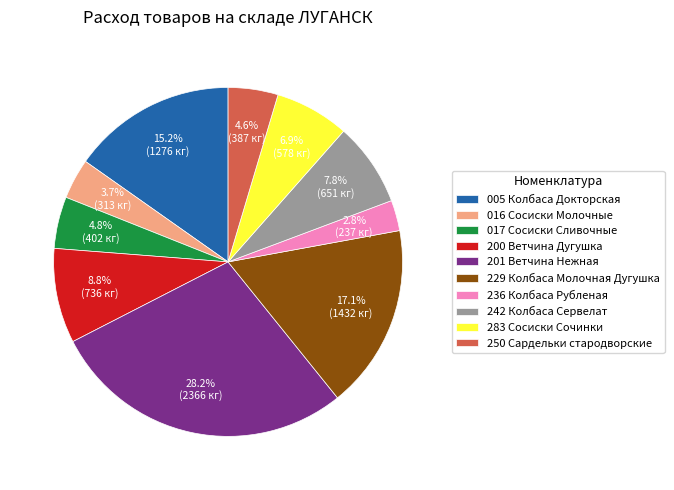

To the nearest percent, what is the combined percentage of 200 Ветчина Дугушка and 005 Колбаса Докторская?

24%